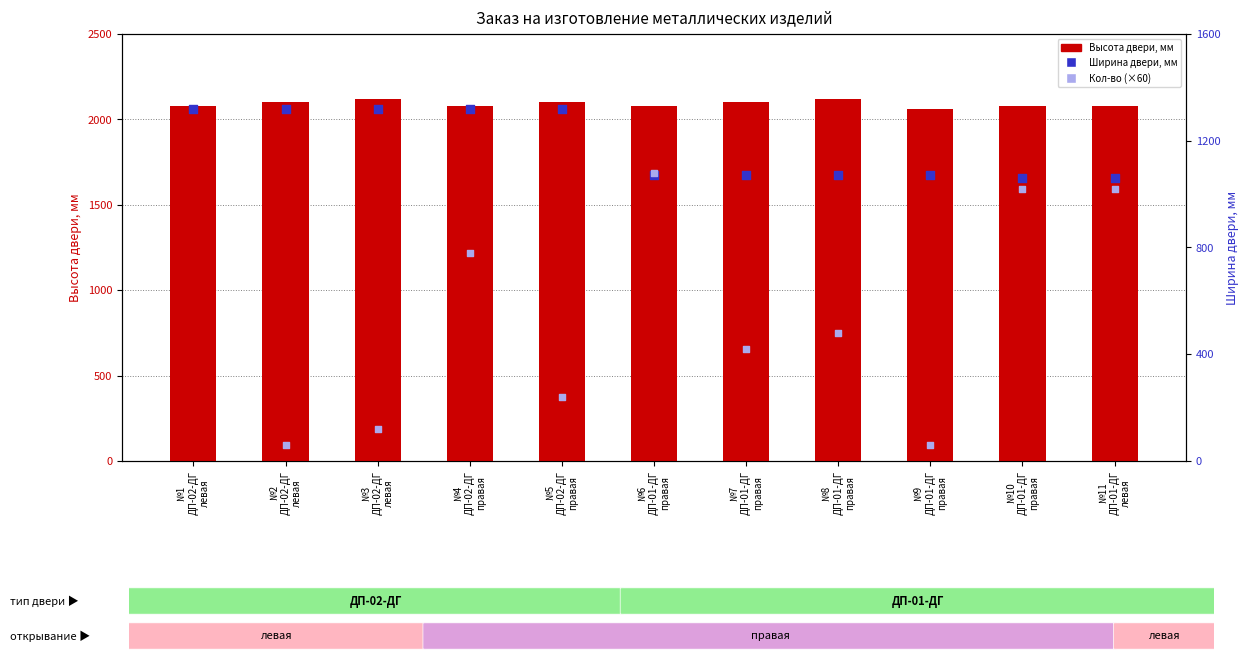

What are all the series names shown in the legend?

Высота двери, мм, Ширина двери, мм, Кол-во (×60)